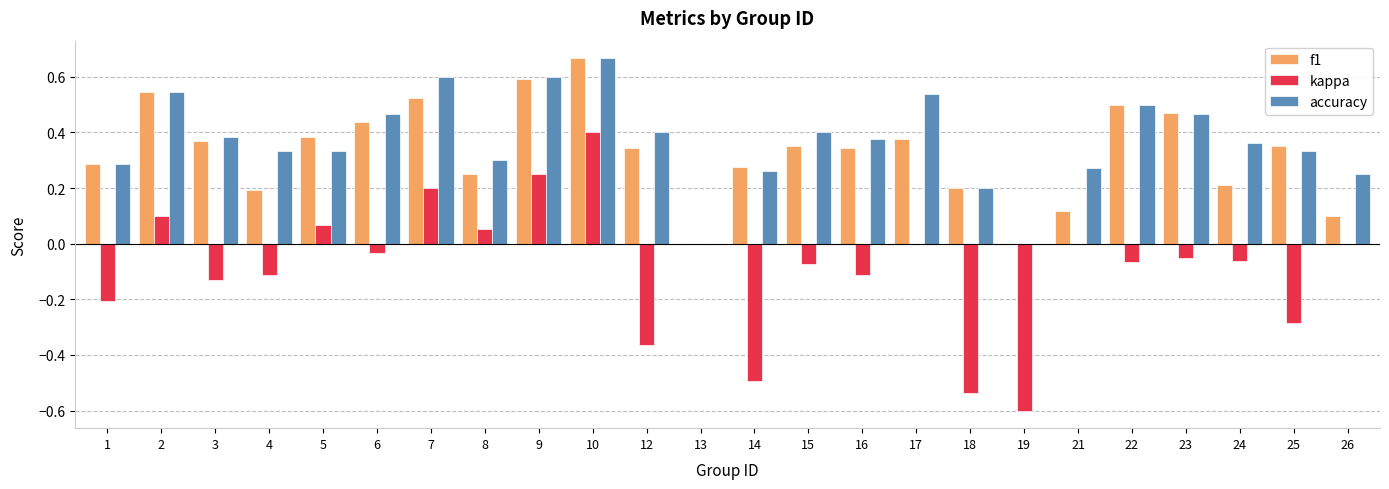

Which series has the largest range (max minus min)?

kappa